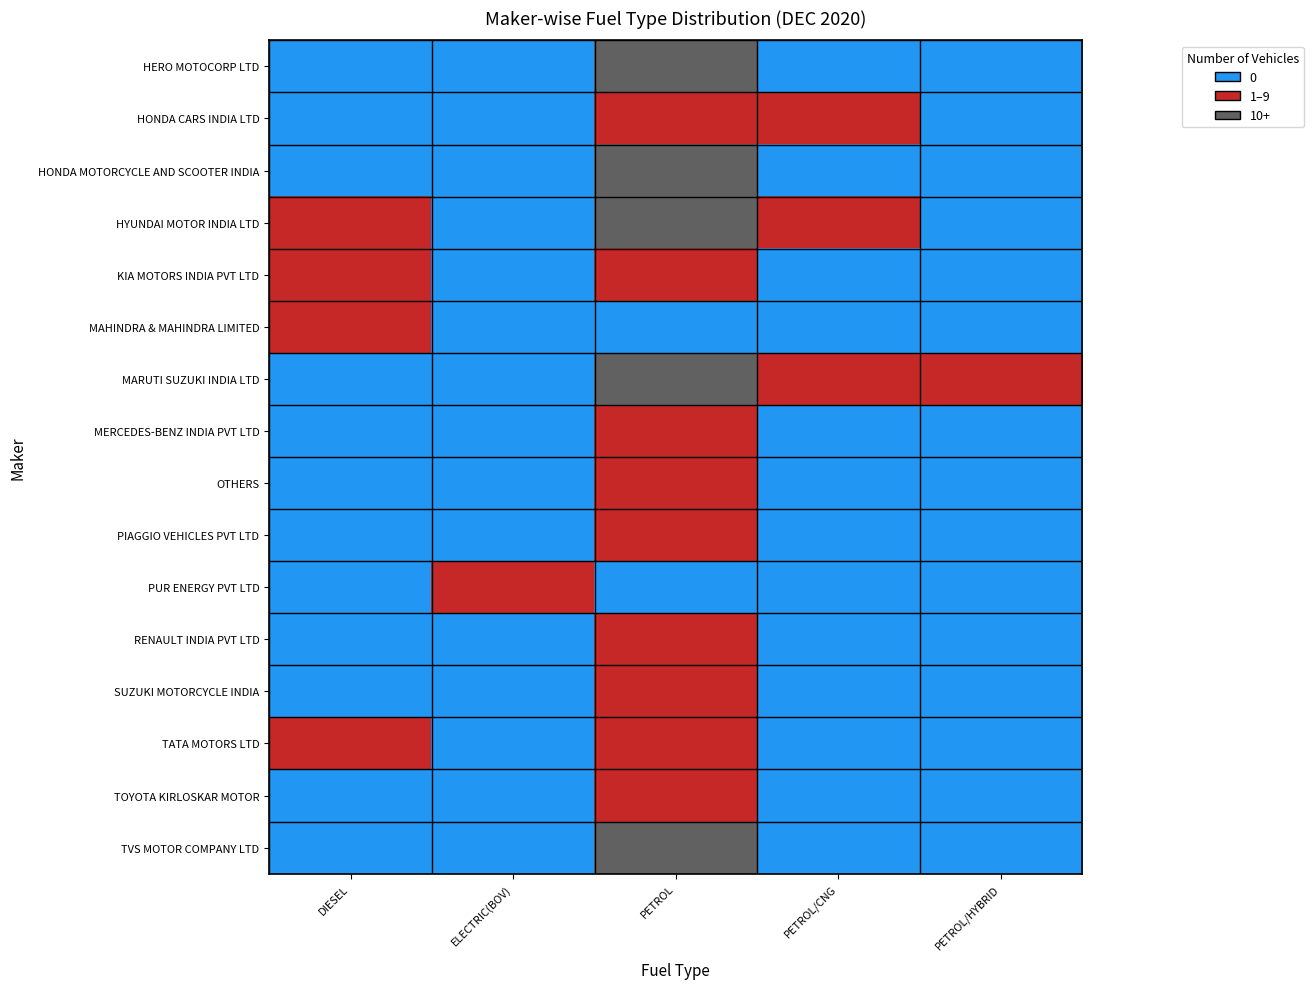

Reading left to right, transcribe all the data shown in this chart.

HERO MOTOCORP LTD: DIESEL=0	ELECTRIC(BOV)=0	PETROL=2	PETROL/CNG=0	PETROL/HYBRID=0
HONDA CARS INDIA LTD: DIESEL=0	ELECTRIC(BOV)=0	PETROL=1	PETROL/CNG=1	PETROL/HYBRID=0
HONDA MOTORCYCLE AND SCOOTER INDIA: DIESEL=0	ELECTRIC(BOV)=0	PETROL=2	PETROL/CNG=0	PETROL/HYBRID=0
HYUNDAI MOTOR INDIA LTD: DIESEL=1	ELECTRIC(BOV)=0	PETROL=2	PETROL/CNG=1	PETROL/HYBRID=0
KIA MOTORS INDIA PVT LTD: DIESEL=1	ELECTRIC(BOV)=0	PETROL=1	PETROL/CNG=0	PETROL/HYBRID=0
MAHINDRA & MAHINDRA LIMITED: DIESEL=1	ELECTRIC(BOV)=0	PETROL=0	PETROL/CNG=0	PETROL/HYBRID=0
MARUTI SUZUKI INDIA LTD: DIESEL=0	ELECTRIC(BOV)=0	PETROL=2	PETROL/CNG=1	PETROL/HYBRID=1
MERCEDES-BENZ INDIA PVT LTD: DIESEL=0	ELECTRIC(BOV)=0	PETROL=1	PETROL/CNG=0	PETROL/HYBRID=0
OTHERS: DIESEL=0	ELECTRIC(BOV)=0	PETROL=1	PETROL/CNG=0	PETROL/HYBRID=0
PIAGGIO VEHICLES PVT LTD: DIESEL=0	ELECTRIC(BOV)=0	PETROL=1	PETROL/CNG=0	PETROL/HYBRID=0
PUR ENERGY PVT LTD: DIESEL=0	ELECTRIC(BOV)=1	PETROL=0	PETROL/CNG=0	PETROL/HYBRID=0
RENAULT INDIA PVT LTD: DIESEL=0	ELECTRIC(BOV)=0	PETROL=1	PETROL/CNG=0	PETROL/HYBRID=0
SUZUKI MOTORCYCLE INDIA: DIESEL=0	ELECTRIC(BOV)=0	PETROL=1	PETROL/CNG=0	PETROL/HYBRID=0
TATA MOTORS LTD: DIESEL=1	ELECTRIC(BOV)=0	PETROL=1	PETROL/CNG=0	PETROL/HYBRID=0
TOYOTA KIRLOSKAR MOTOR: DIESEL=0	ELECTRIC(BOV)=0	PETROL=1	PETROL/CNG=0	PETROL/HYBRID=0
TVS MOTOR COMPANY LTD: DIESEL=0	ELECTRIC(BOV)=0	PETROL=2	PETROL/CNG=0	PETROL/HYBRID=0